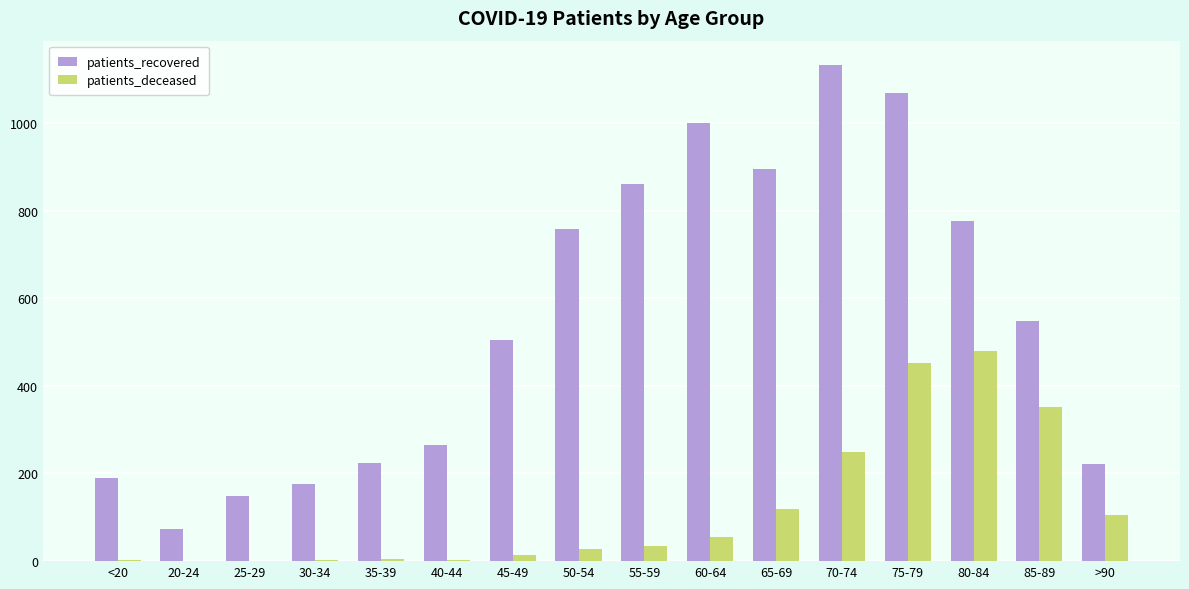

True or false: patients_deceased has a value of 105 at >90.

True